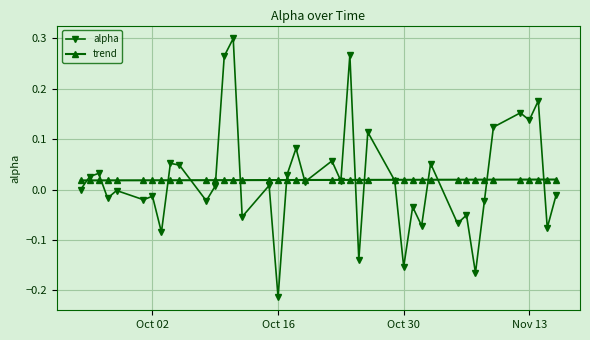

List the series in order of their peak value, highest first.

alpha, trend